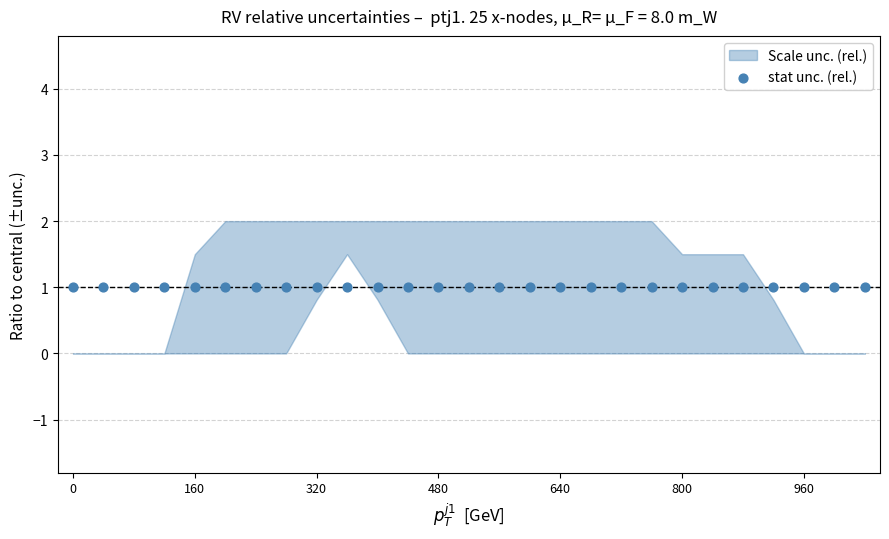

At how many categories does at least one series exceed 1?

19